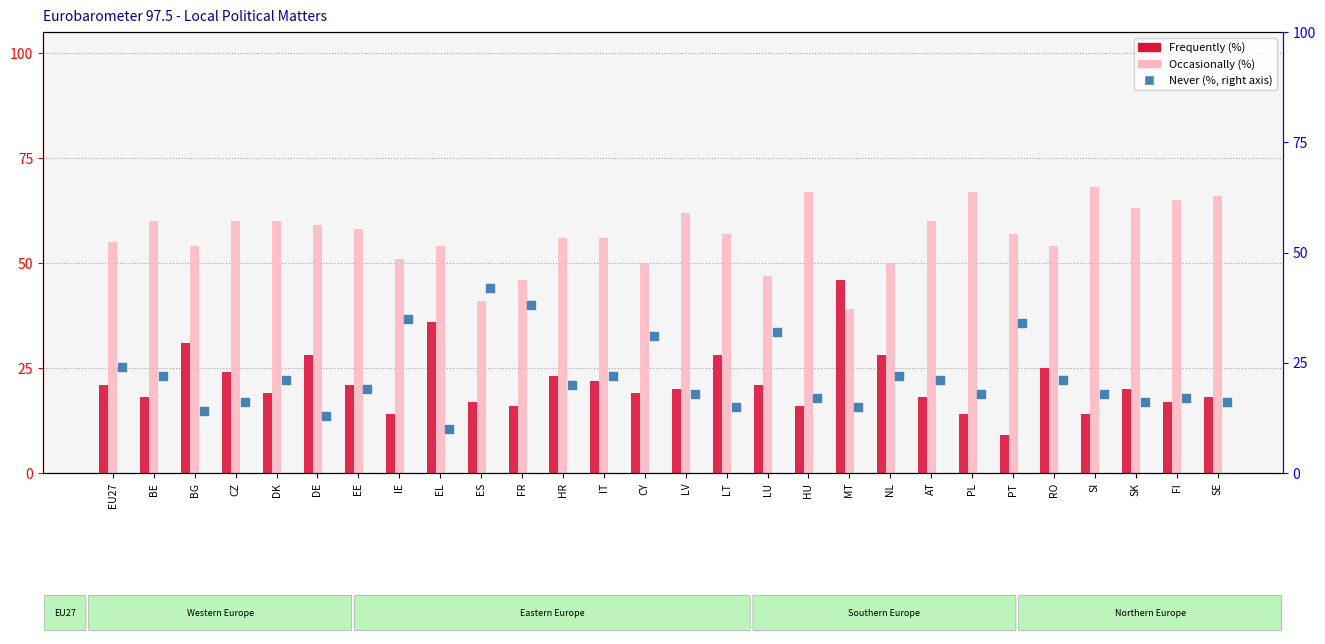

At how many categories does at least one series exceed 54?

18